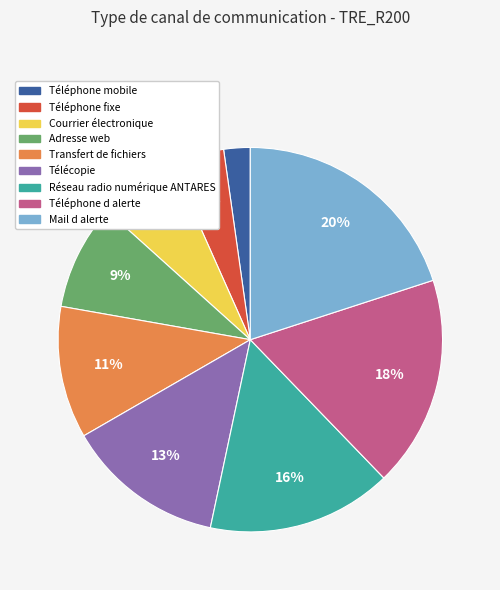

What is the smallest slice in the pie chart?

Téléphone mobile